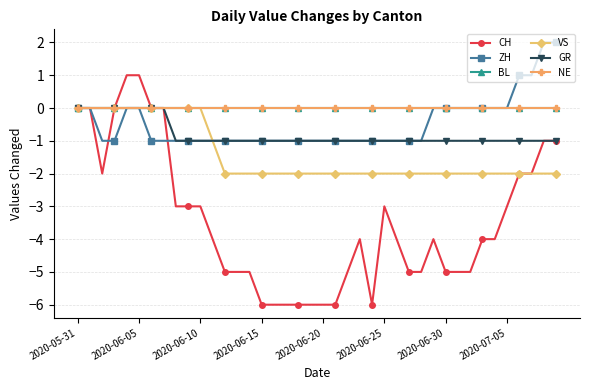

What is the average value of the VS series?

-1